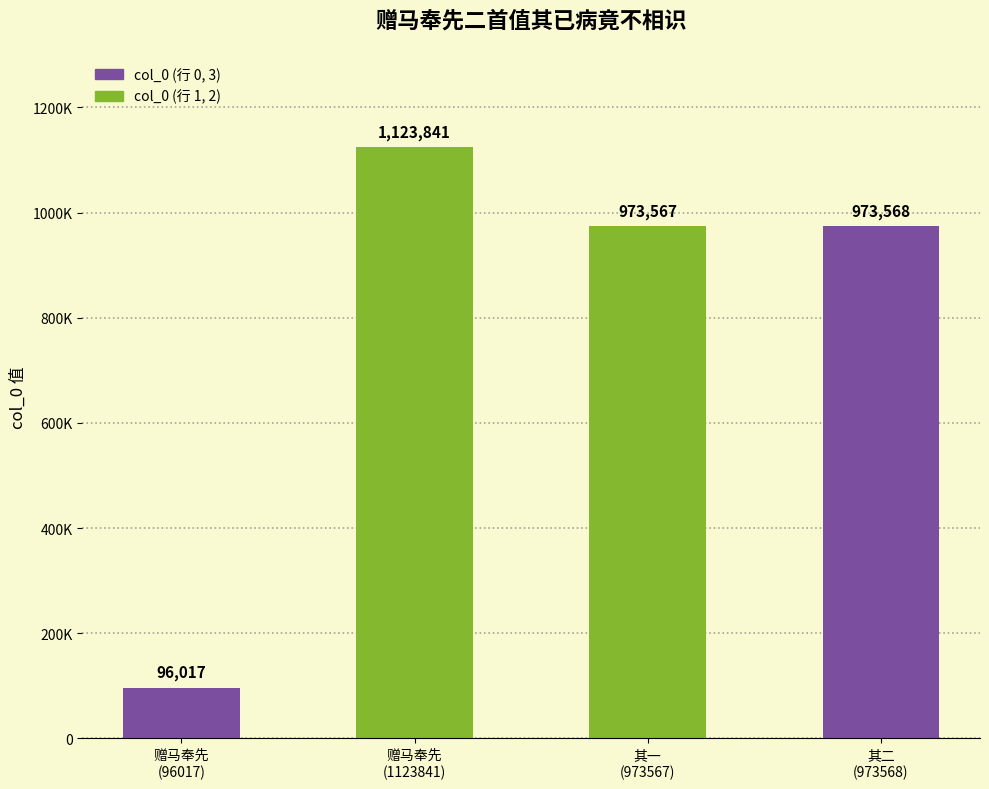

List the labels in order of value, largest first.

赠马奉先二首值其已病竟不相识, 赠马奉先二首值其已病竟不相识 其二, 赠马奉先二首值其已病竟不相识 其一, 赠马奉先二首值其已病竟不相识